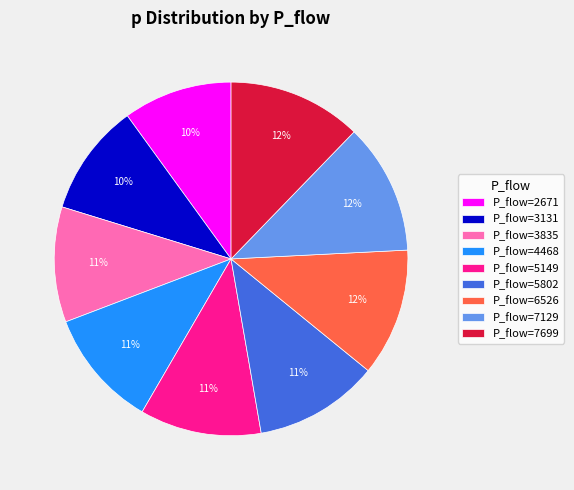

True or false: P_flow=3835 accounts for 25% of the total.

False